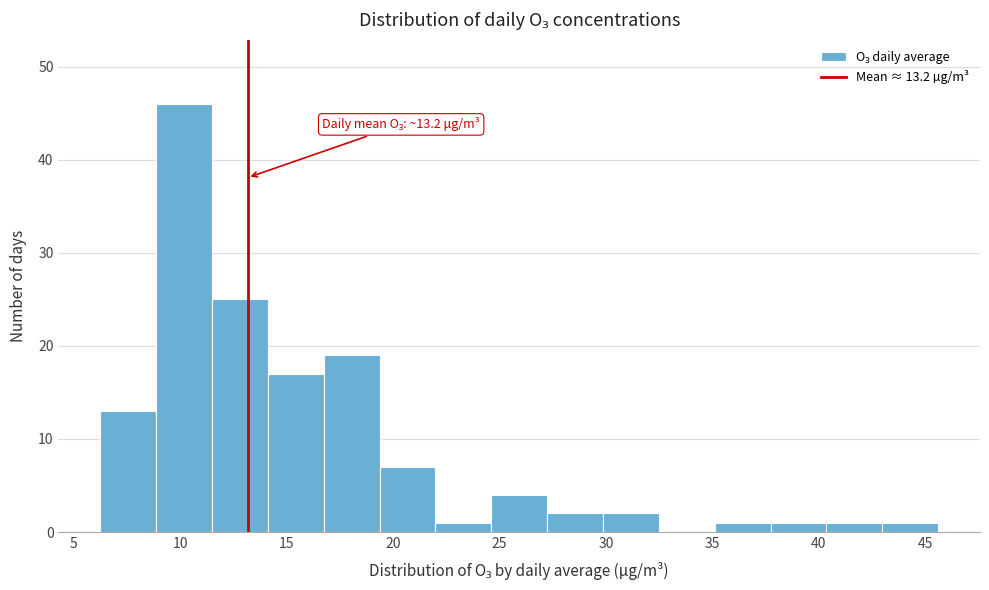

Which range on the x-axis has the tallest bar?

9.0 to 11.5